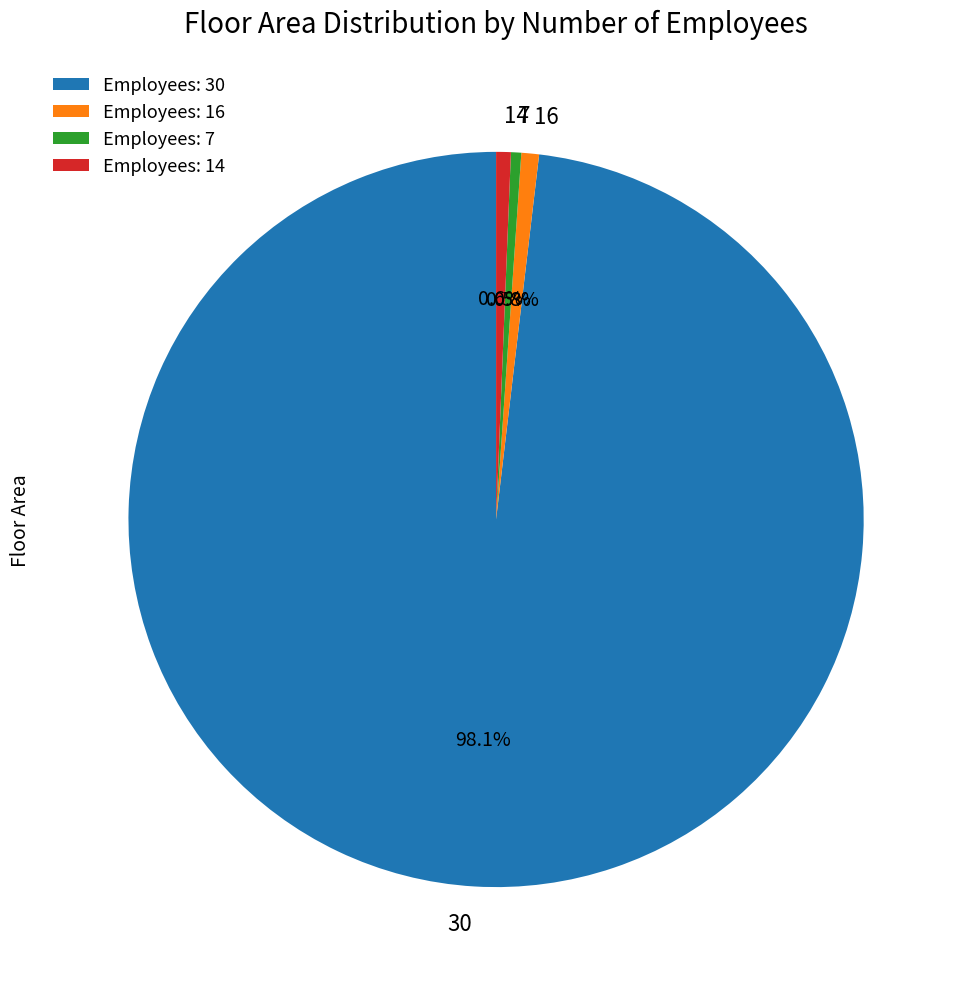

How many segments does this pie chart have?

4